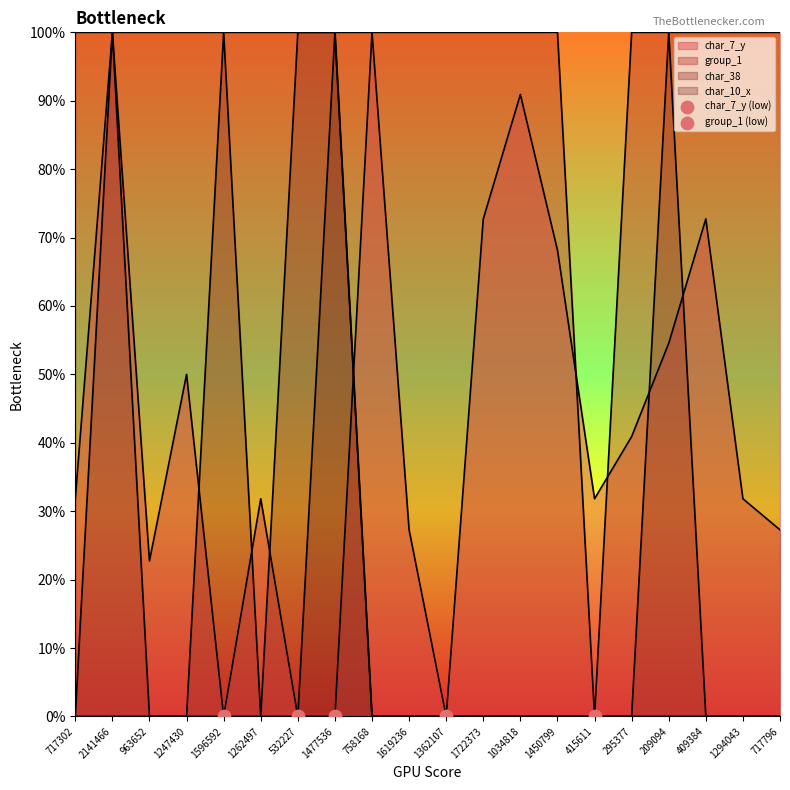

Is the value of char_38 at 1362107 greater than the value of char_10_x at 1362107?

No